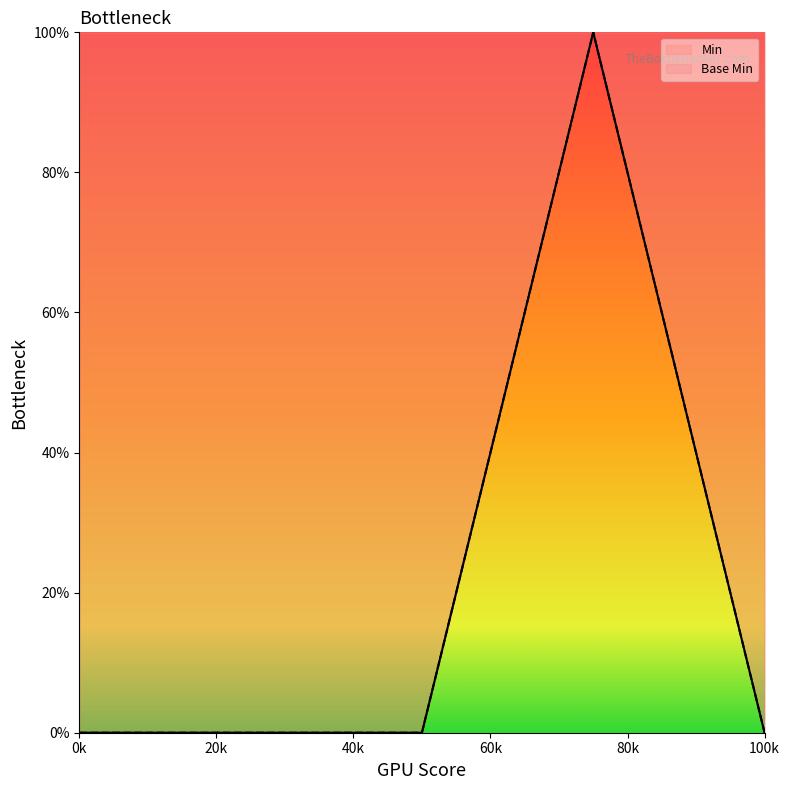

Does the chart have visible grid lines?

No